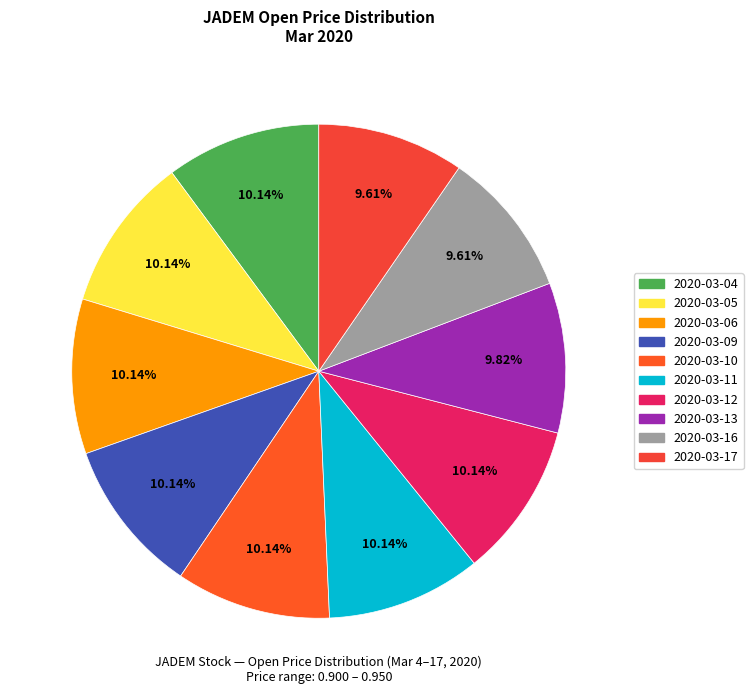

The 2020-03-16 slice represents 1% of the pie. True or false?

False